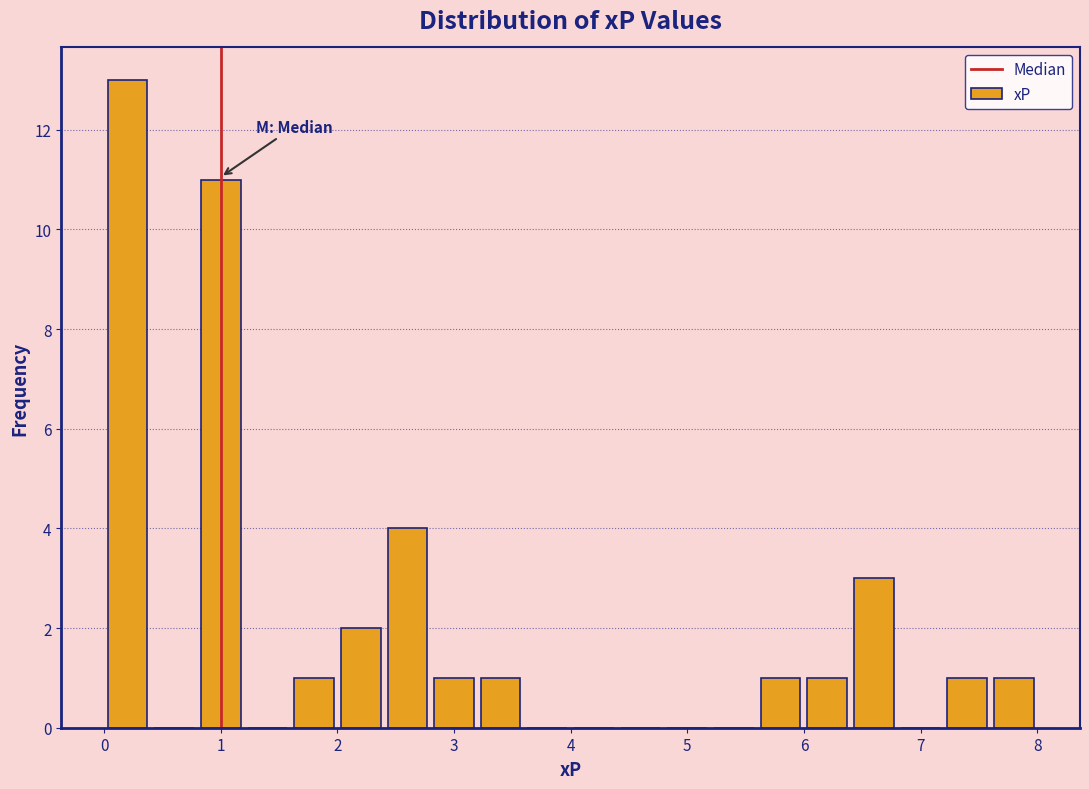

Which range on the x-axis has the tallest bar?

0.0 to 0.4